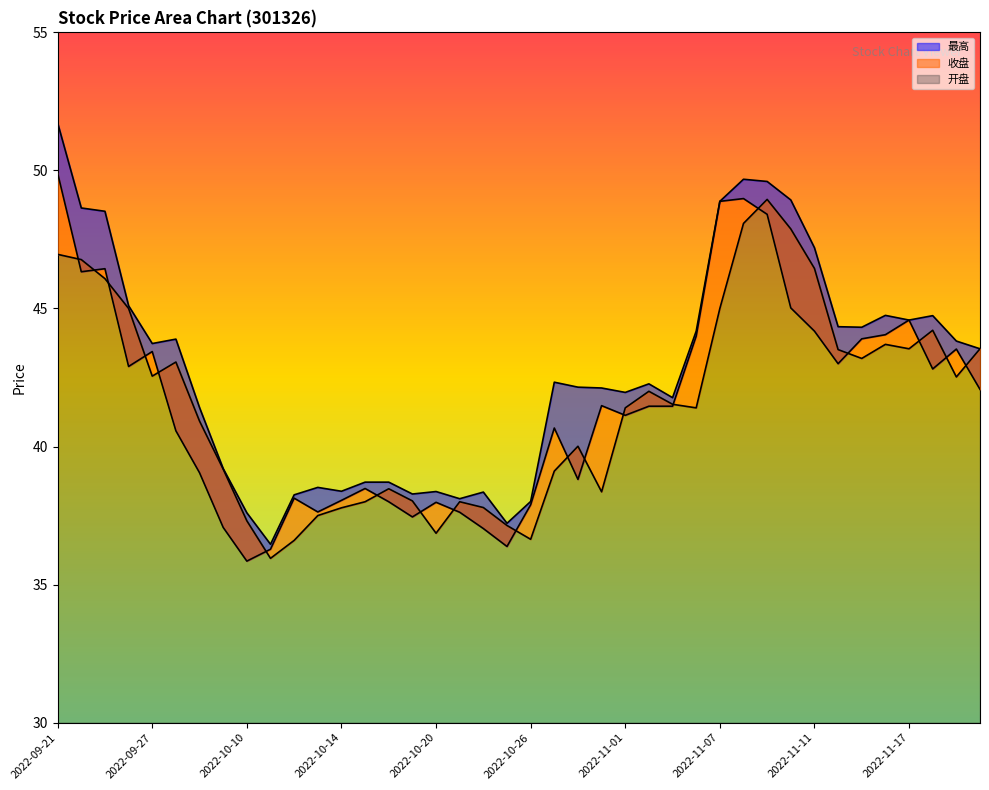

How many values in the 最高 series are below 42?

17